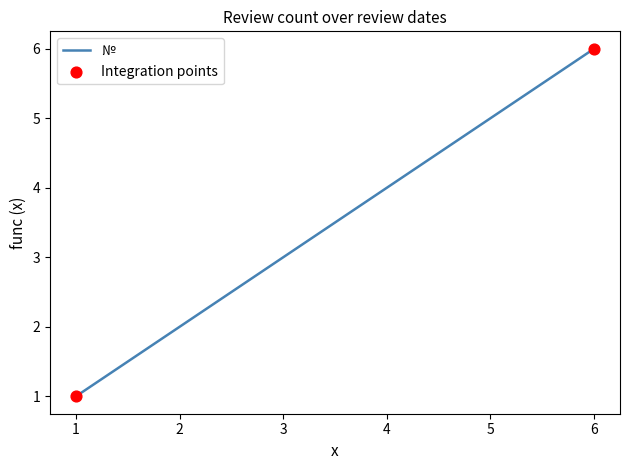

What is the change in value from 1 to 5?

+4